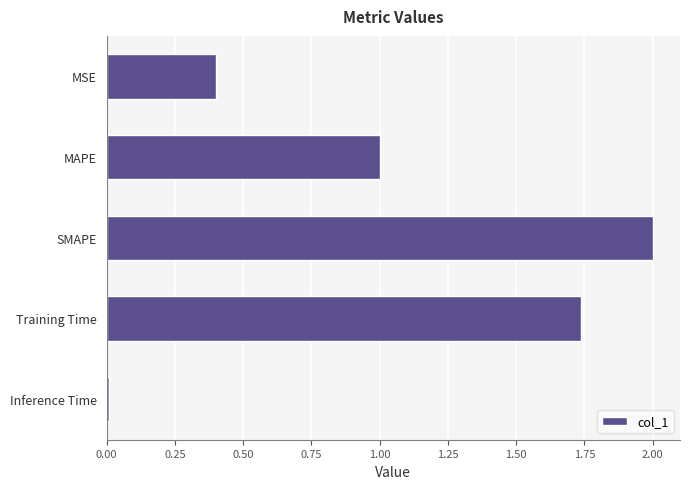

What is the label of the 1st bar from the bottom?

Inference Time